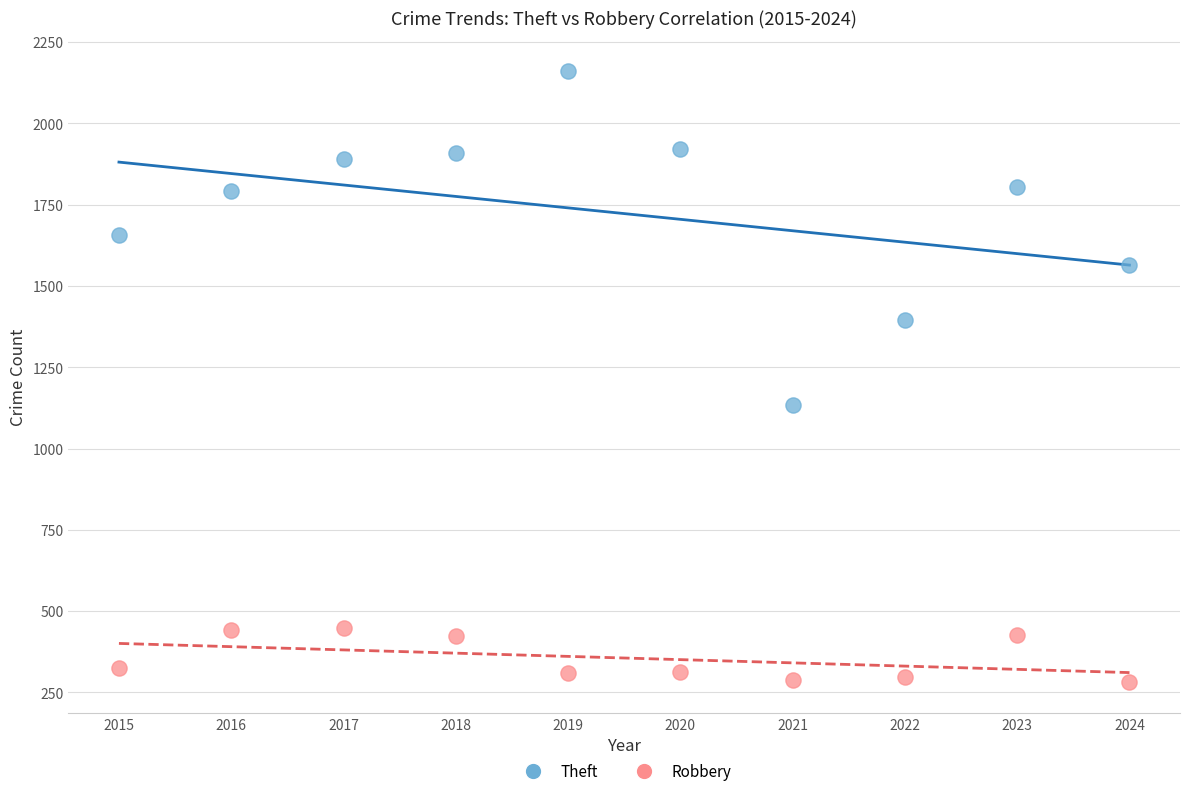

Across all data points, what is the range of Y values (max minus min)?

1880